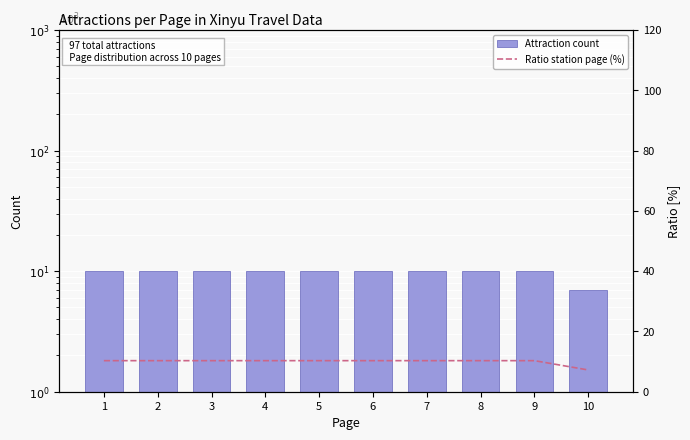

What is the value of the Ratio station page (%) bar at the 7th from the left?

10.3